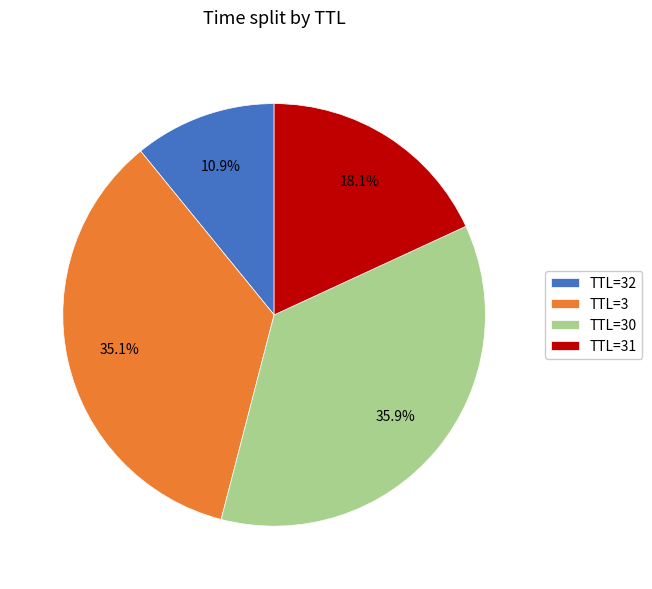

Is there any slice that represents more than half of the pie?

No